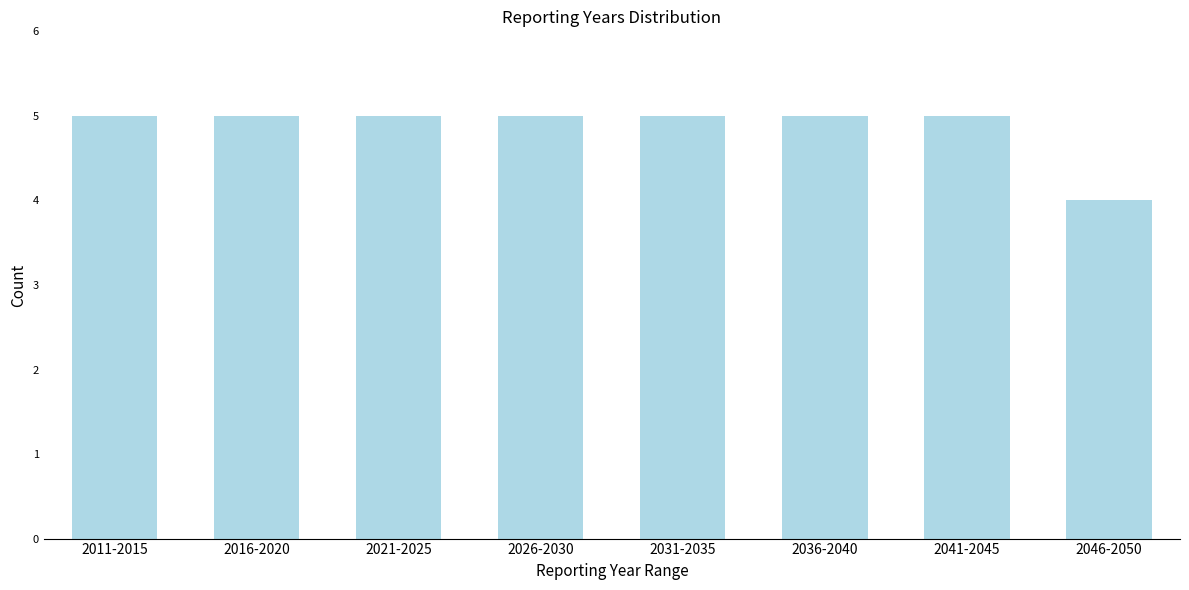

Reading left to right, transcribe all the data shown in this chart.

2011-2015=5	2016-2020=5	2021-2025=5	2026-2030=5	2031-2035=5	2036-2040=5	2041-2045=5	2046-2050=4